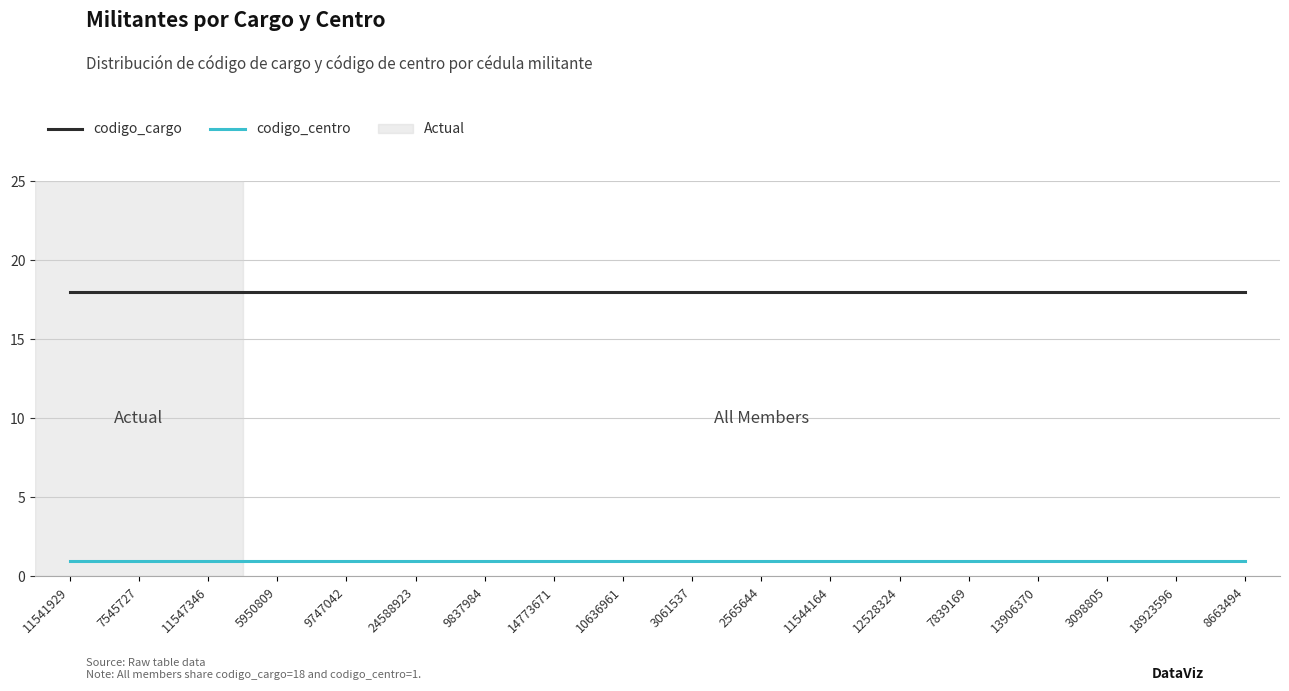

True or false: codigo_centro and codigo_cargo cross at least once.

False